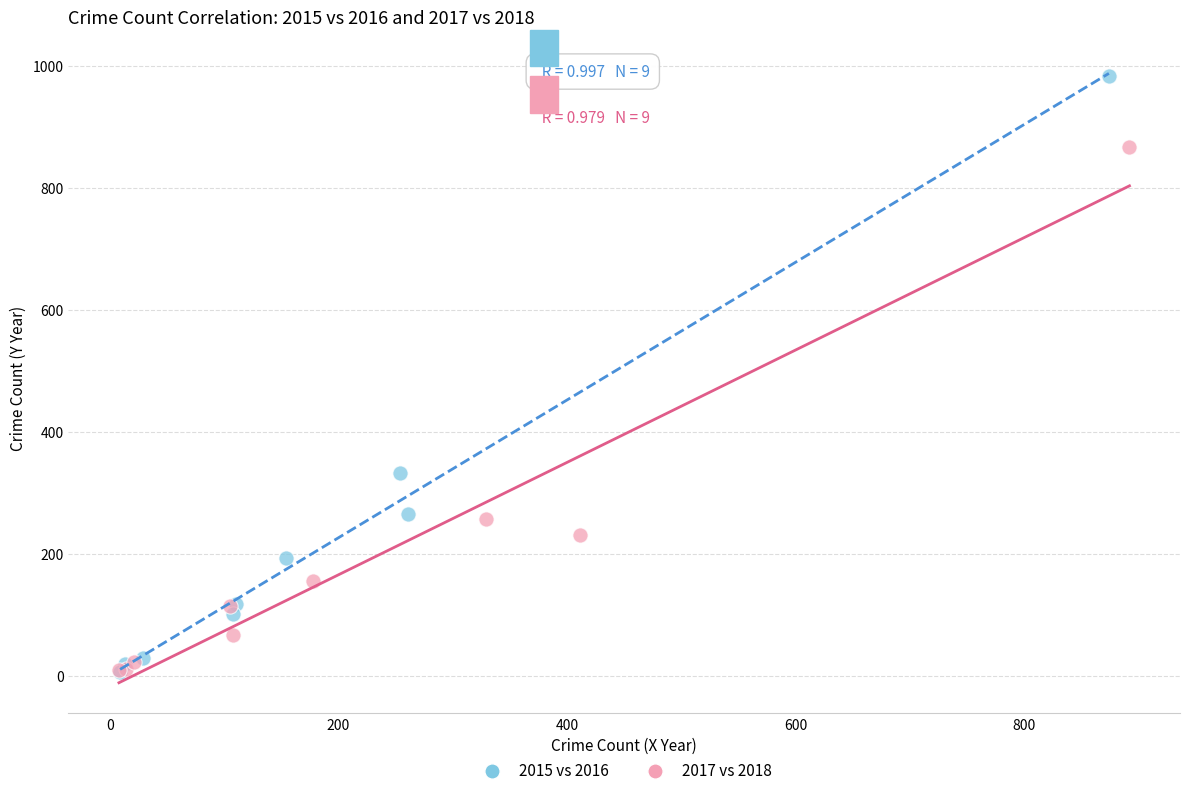

Which series has the widest spread of Y values?

2015 vs 2016